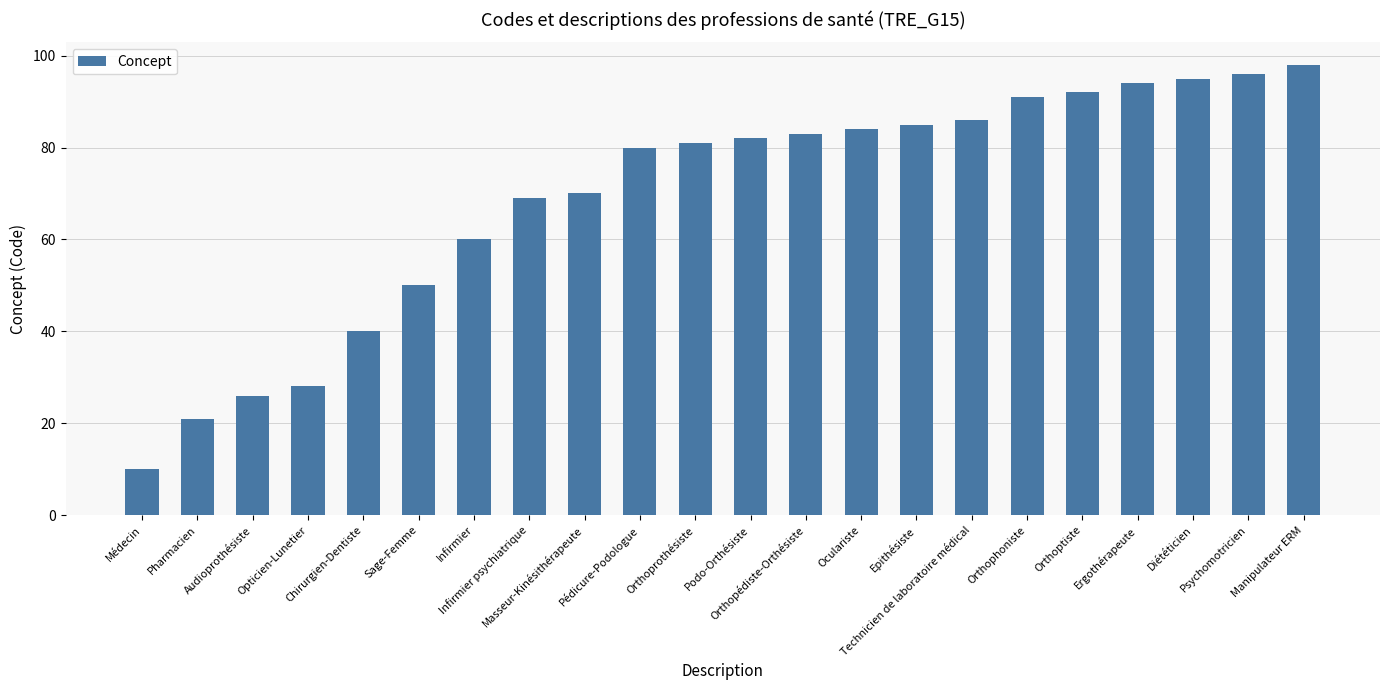

List the labels in order of value, largest first.

Manipulateur ERM, Psychomotricien, Diététicien, Ergothérapeute, Orthoptiste, Orthophoniste, Technicien de laboratoire médical, Epithésiste, Oculariste, Orthopédiste-Orthésiste, Podo-Orthésiste, Orthoprothésiste, Pédicure-Podologue, Masseur-Kinésithérapeute, Infirmier psychiatrique, Infirmier, Sage-Femme, Chirurgien-Dentiste, Opticien-Lunetier, Audioprothésiste, Pharmacien, Médecin